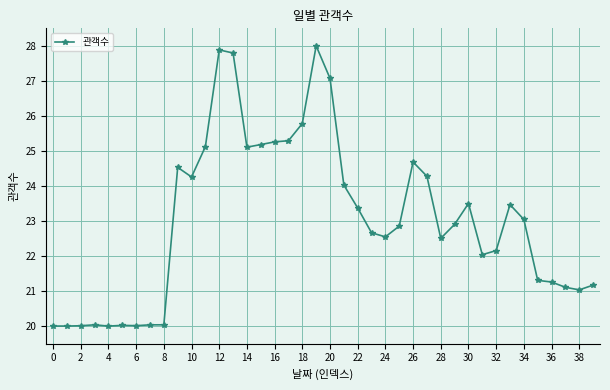

What is the greatest value displayed?

28.0